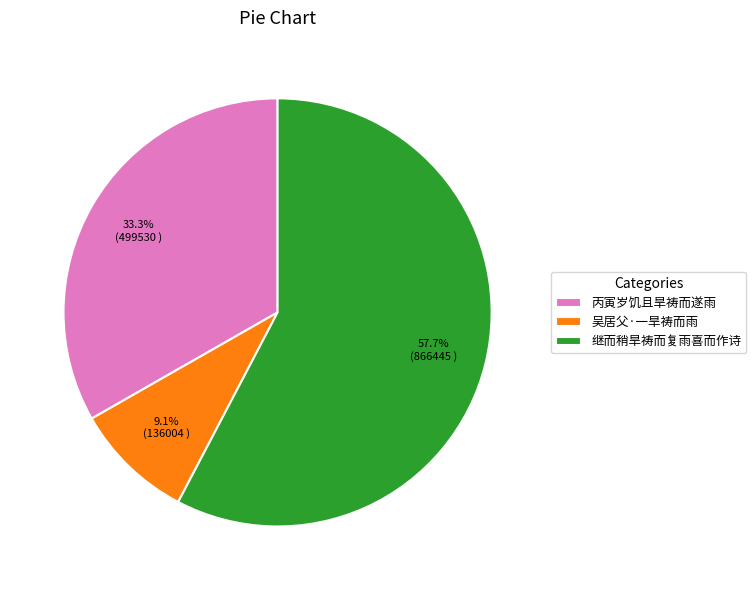

The 丙寅岁饥且旱祷而遂雨 slice represents 33% of the pie. True or false?

True